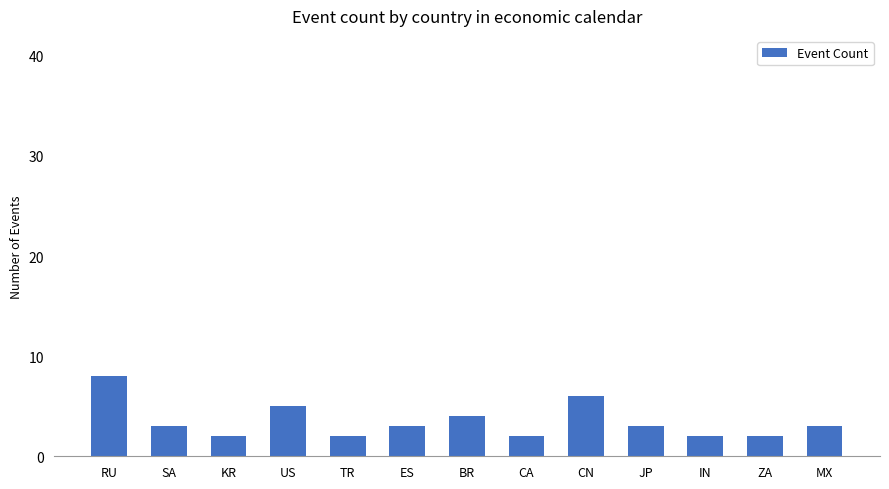

What is the difference between the values at RU and IN?

6